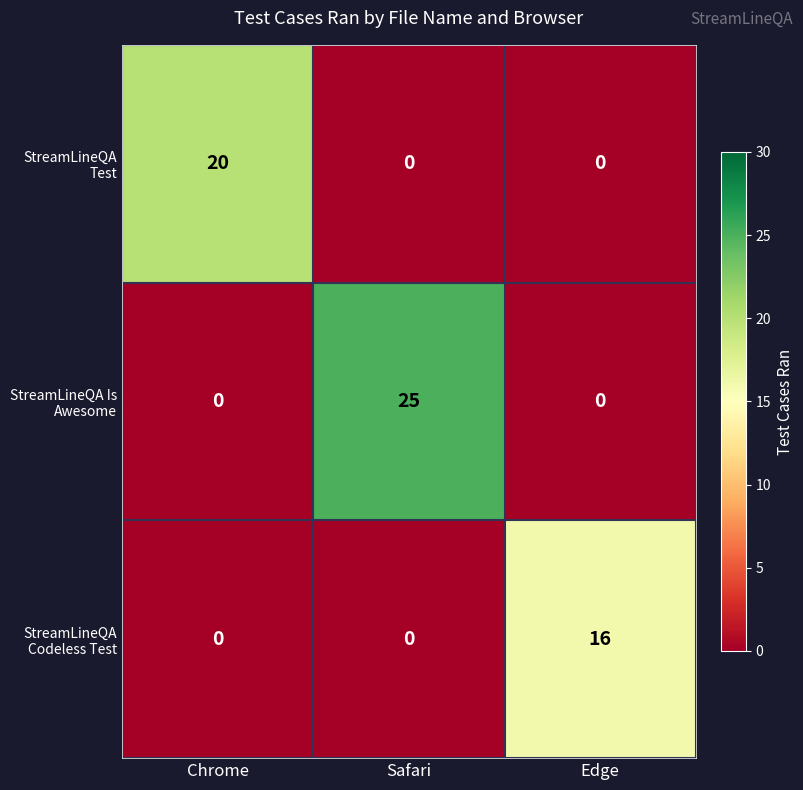

Reading left to right, transcribe all the data shown in this chart.

StreamLineQA Test: 20	0	0
StreamLineQA Is Awesome: 0	25	0
StreamLineQA Codeless Test: 0	0	16